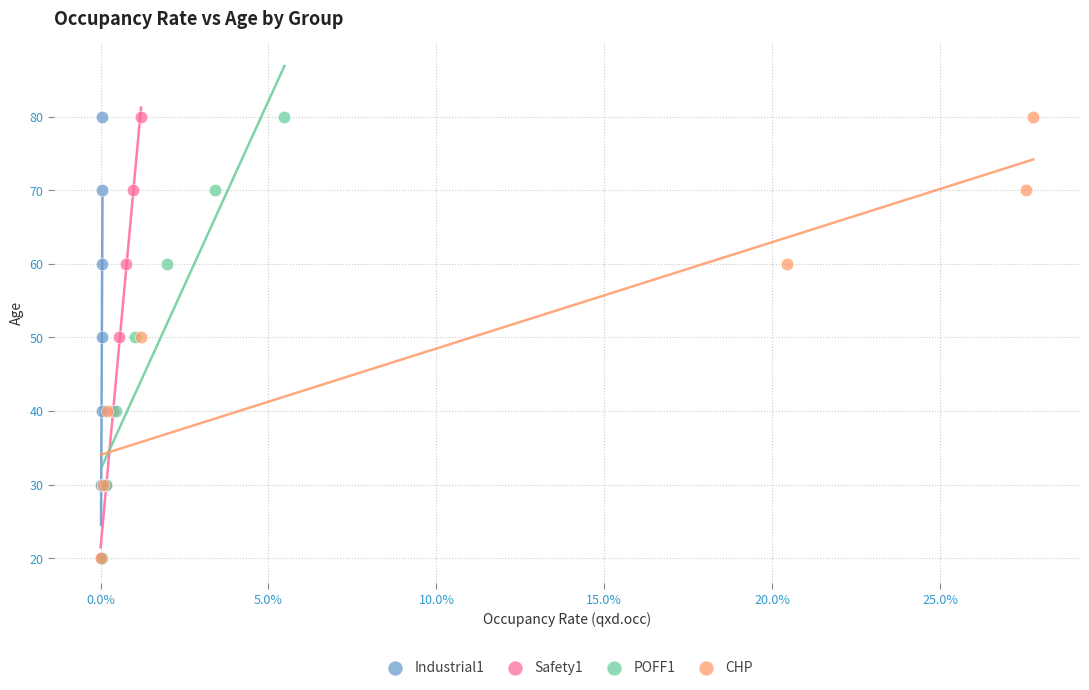

What are all the series names shown in the legend?

Industrial1, Safety1, POFF1, CHP